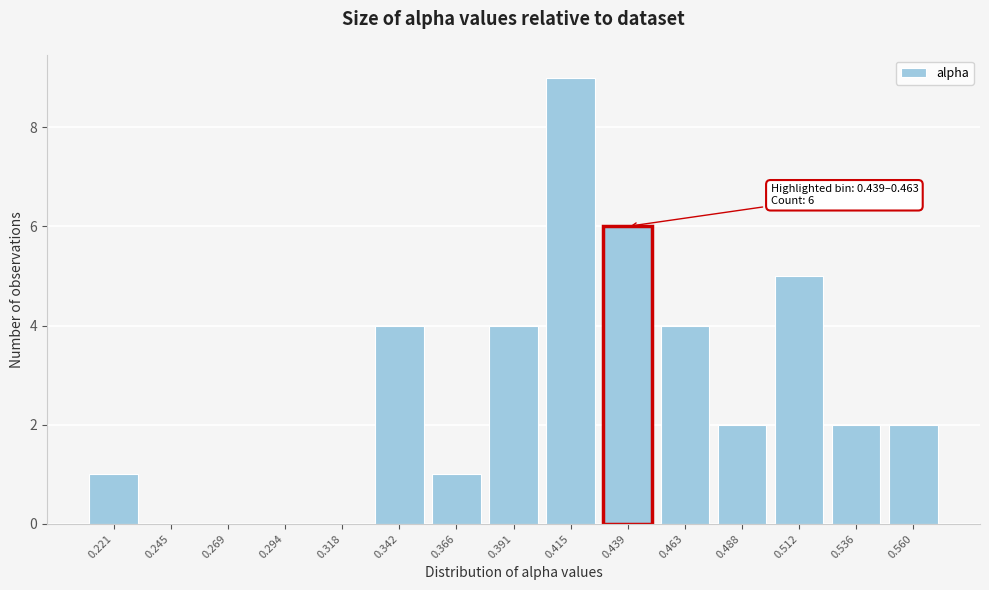

Reading right to left, list all the values displayed in this chart.

0.560=2	0.536=2	0.512=5	0.488=2	0.463=4	0.439=6	0.415=9	0.391=4	0.366=1	0.342=4	0.318=0	0.294=0	0.269=0	0.245=0	0.221=1